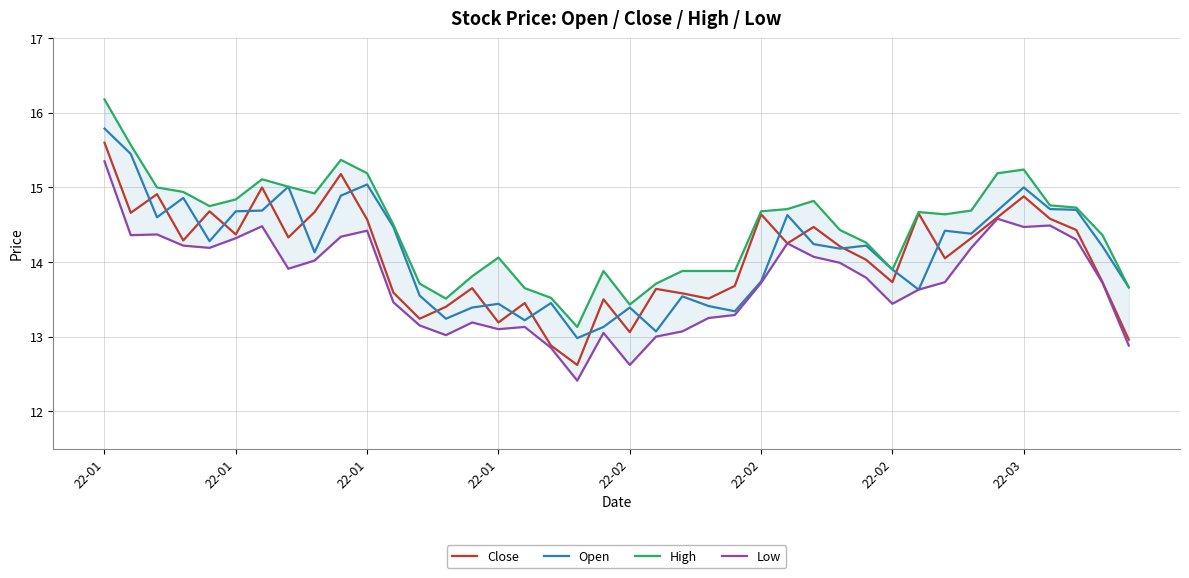

What are all the series names shown in the legend?

Close, Open, High, Low